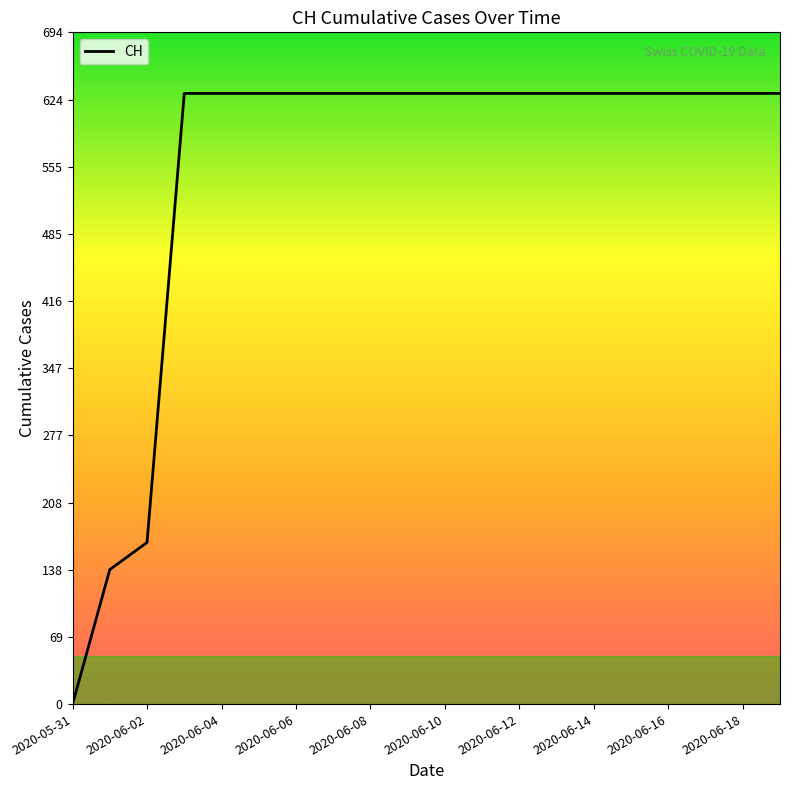

What is the difference between the maximum and second lowest values?

492